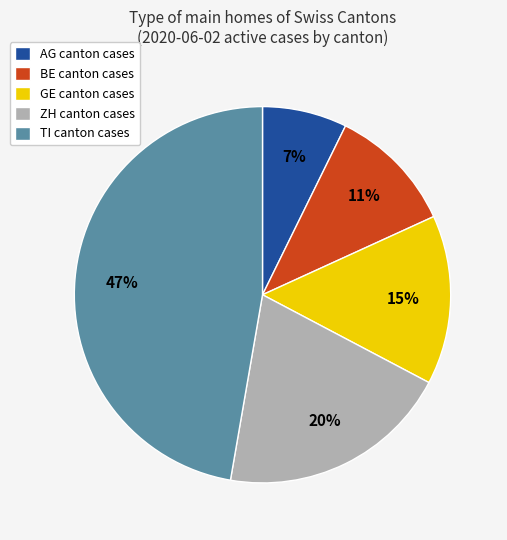

Which category has the smallest portion of the pie?

AG canton cases